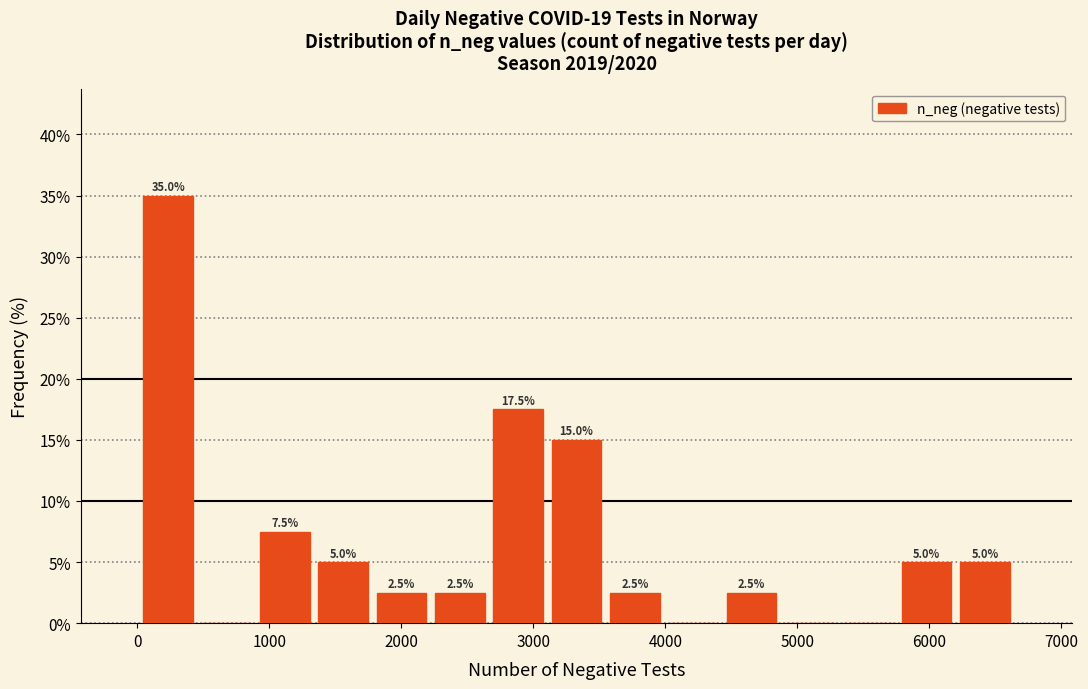

Which range on the x-axis has the tallest bar?

0 to 500